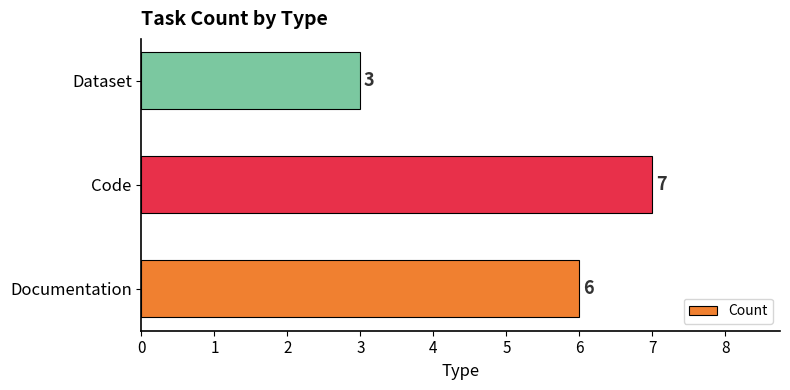

At which category does the chart reach its peak across all series?

Code